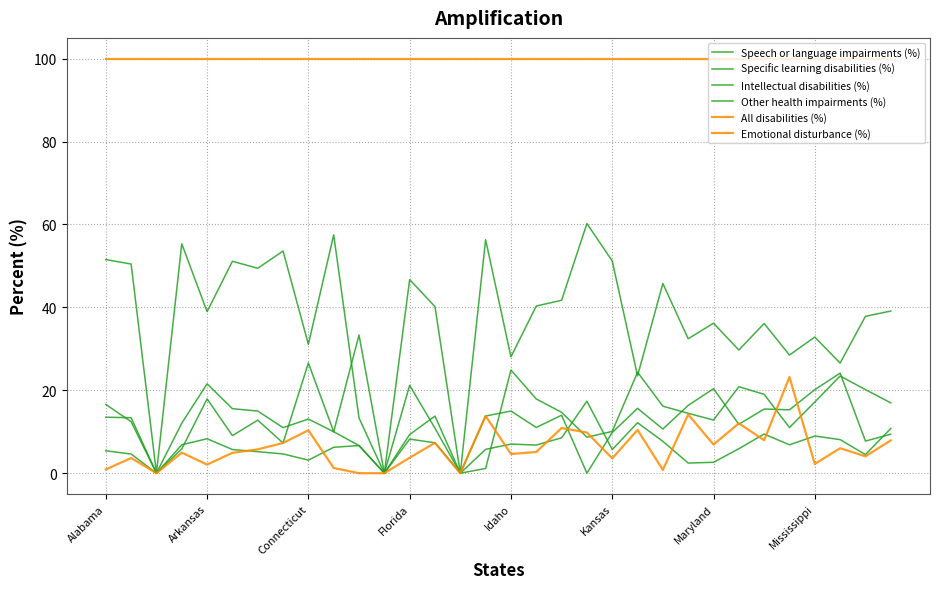

How many interior local valleys does the Emotional disturbance (%) series have?

10